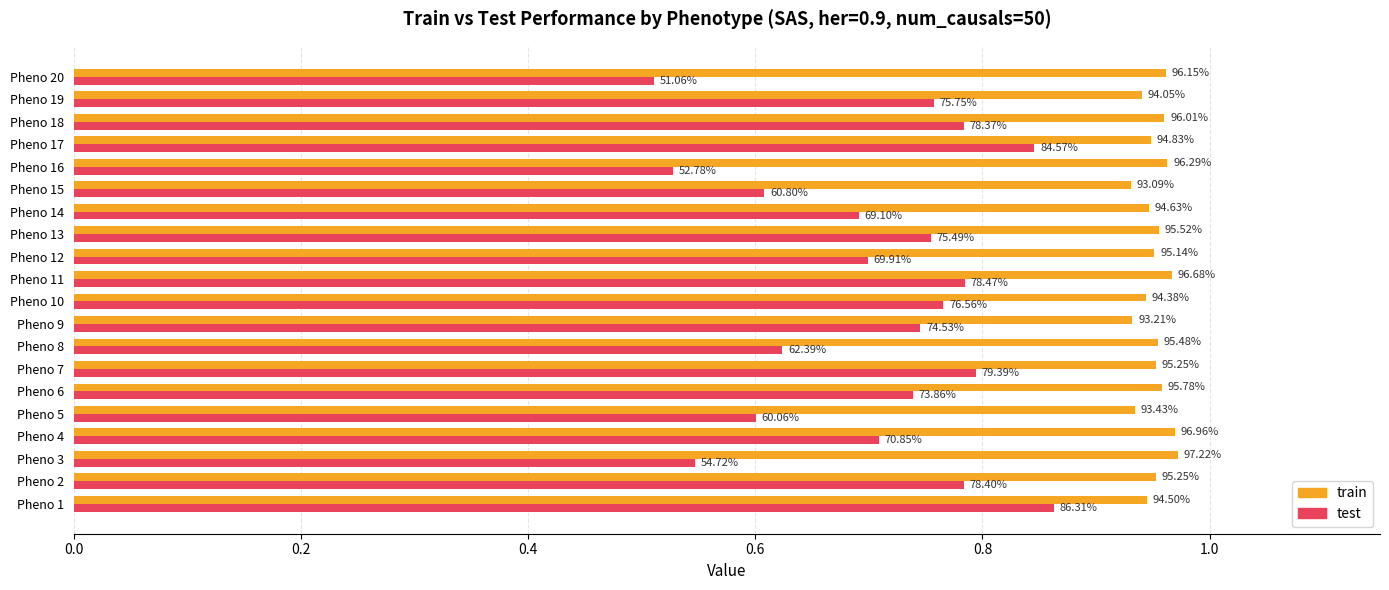

What is the value of the train bar at the 18th from the left?

1.0